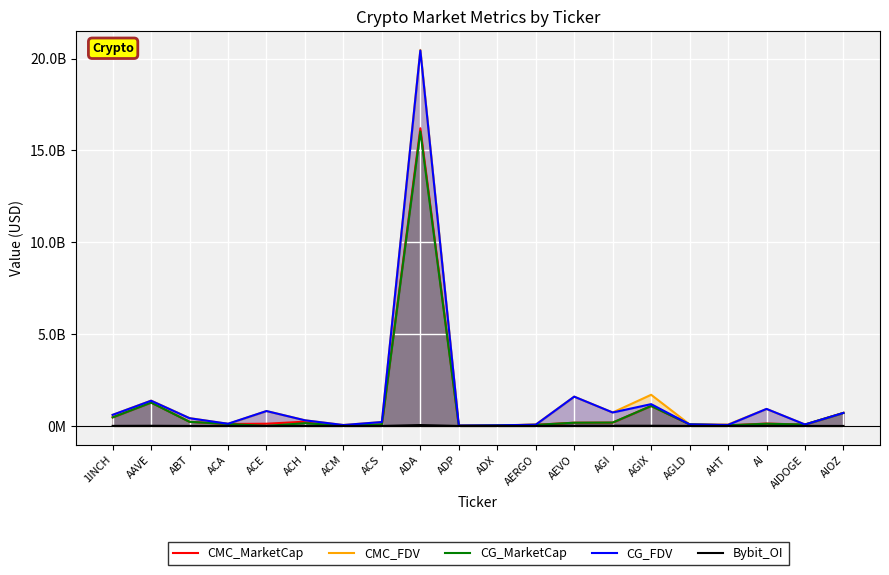

What is the total value across all series at ADX?

123394555.7